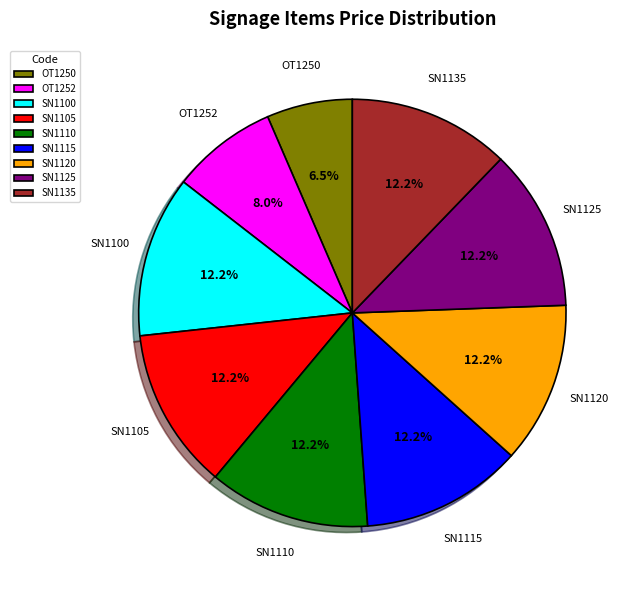

True or false: SN1115 accounts for 12% of the total.

True